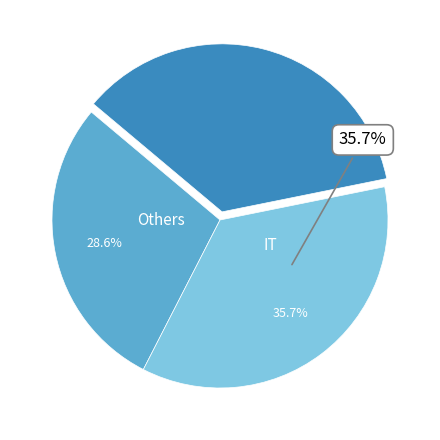

Is there a majority slice in this chart?

No